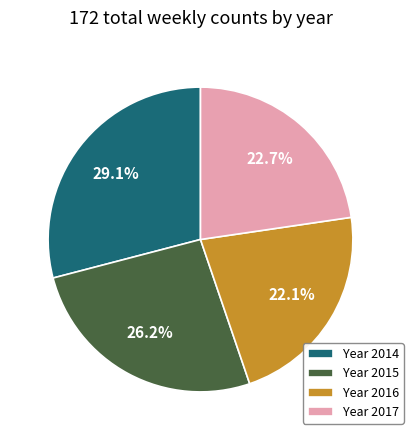

Approximately how many times larger is the value at Year 2014 compared to Year 2017?

1.3